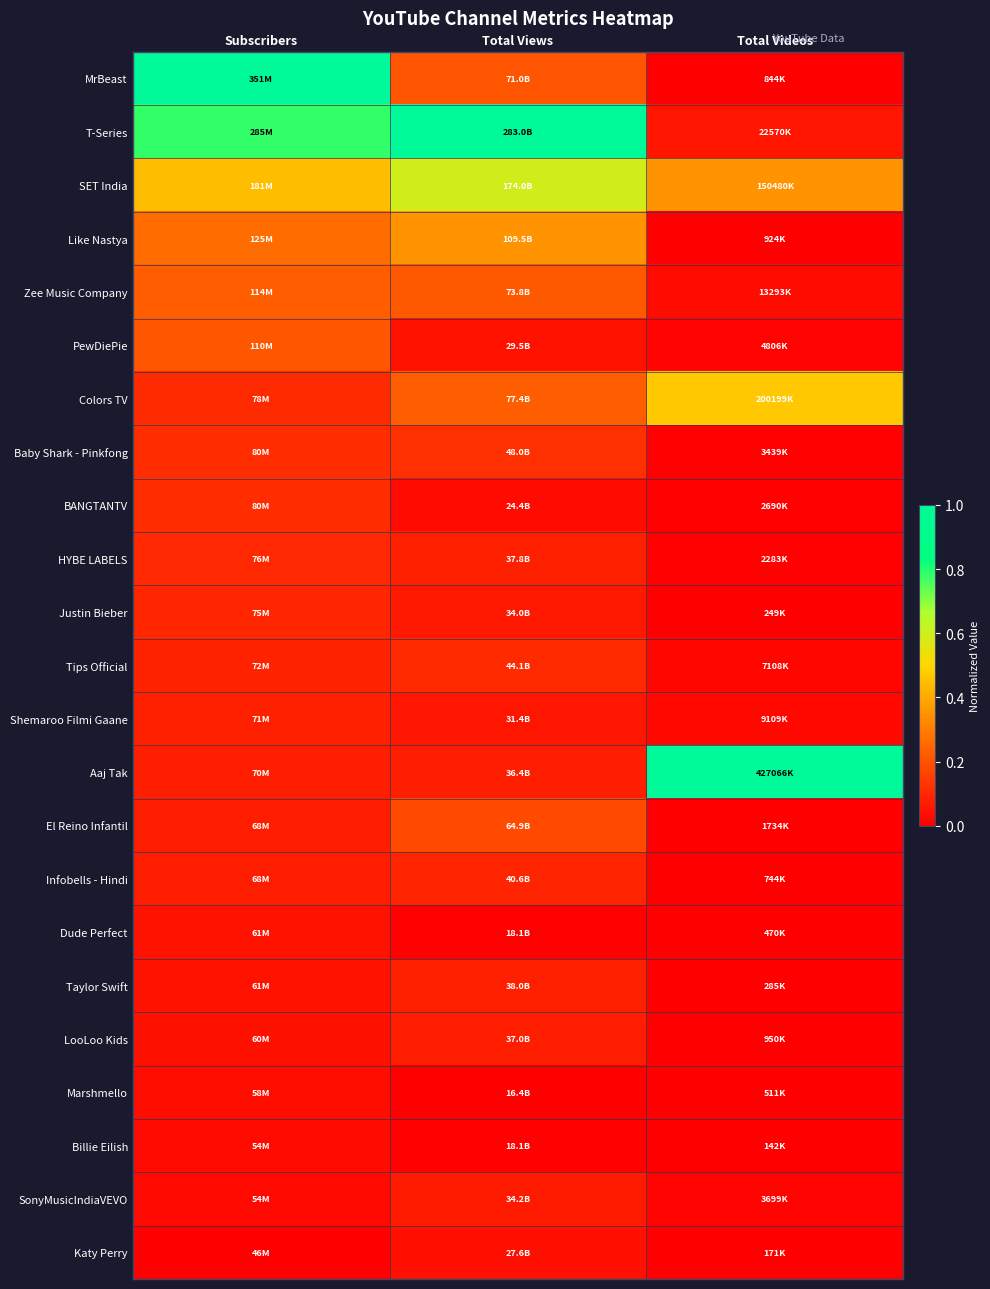

Reading left to right, transcribe all the data shown in this chart.

MrBeast: Subscribers=1.0	Total Views=0.2	Total Videos=0.0
T-Series: Subscribers=0.8	Total Views=1.0	Total Videos=0.1
SET India: Subscribers=0.4	Total Views=0.6	Total Videos=0.4
Like Nastya: Subscribers=0.3	Total Views=0.3	Total Videos=0.0
Zee Music Company: Subscribers=0.2	Total Views=0.2	Total Videos=0.0
PewDiePie: Subscribers=0.2	Total Views=0.0	Total Videos=0.0
Colors TV: Subscribers=0.1	Total Views=0.2	Total Videos=0.5
Baby Shark - Pinkfong: Subscribers=0.1	Total Views=0.1	Total Videos=0.0
BANGTANTV: Subscribers=0.1	Total Views=0.0	Total Videos=0.0
HYBE LABELS: Subscribers=0.1	Total Views=0.1	Total Videos=0.0
Justin Bieber: Subscribers=0.1	Total Views=0.1	Total Videos=0.0
Tips Official: Subscribers=0.1	Total Views=0.1	Total Videos=0.0
Shemaroo Filmi Gaane: Subscribers=0.1	Total Views=0.1	Total Videos=0.0
Aaj Tak: Subscribers=0.1	Total Views=0.1	Total Videos=1.0
El Reino Infantil: Subscribers=0.1	Total Views=0.2	Total Videos=0.0
Infobells - Hindi: Subscribers=0.1	Total Views=0.1	Total Videos=0.0
Dude Perfect: Subscribers=0.0	Total Views=0.0	Total Videos=0.0
Taylor Swift: Subscribers=0.0	Total Views=0.1	Total Videos=0.0
LooLoo Kids: Subscribers=0.0	Total Views=0.1	Total Videos=0.0
Marshmello: Subscribers=0.0	Total Views=0.0	Total Videos=0.0
Billie Eilish: Subscribers=0.0	Total Views=0.0	Total Videos=0.0
SonyMusicIndiaVEVO: Subscribers=0.0	Total Views=0.1	Total Videos=0.0
Katy Perry: Subscribers=0.0	Total Views=0.0	Total Videos=0.0